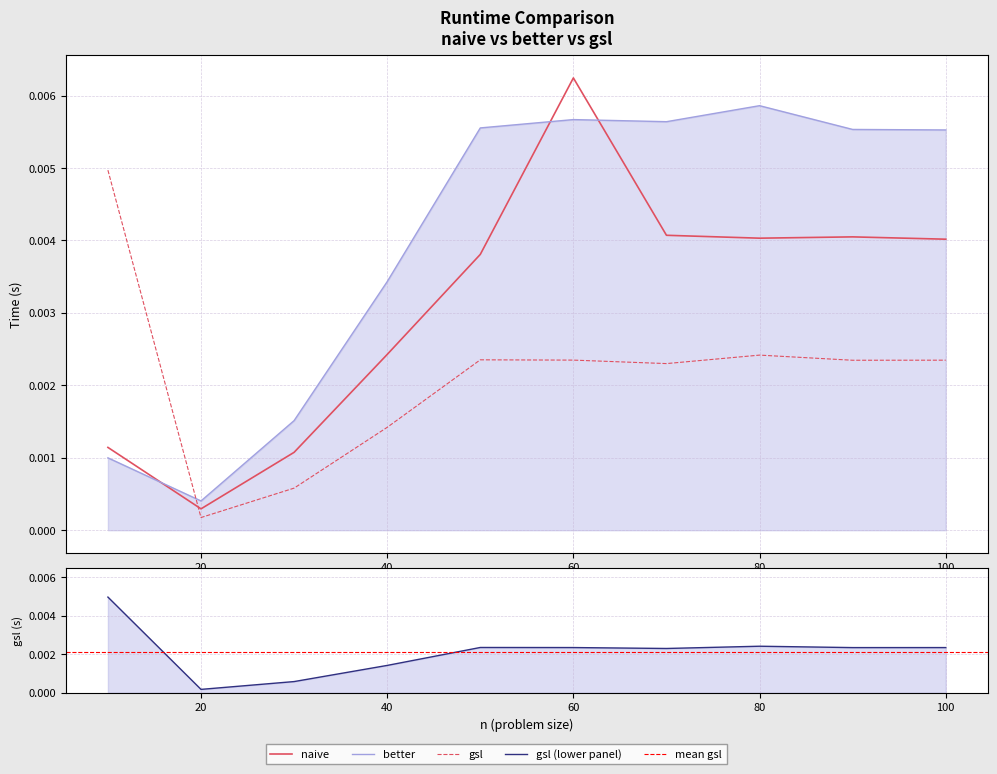

Which series has the largest total across all categories?

better